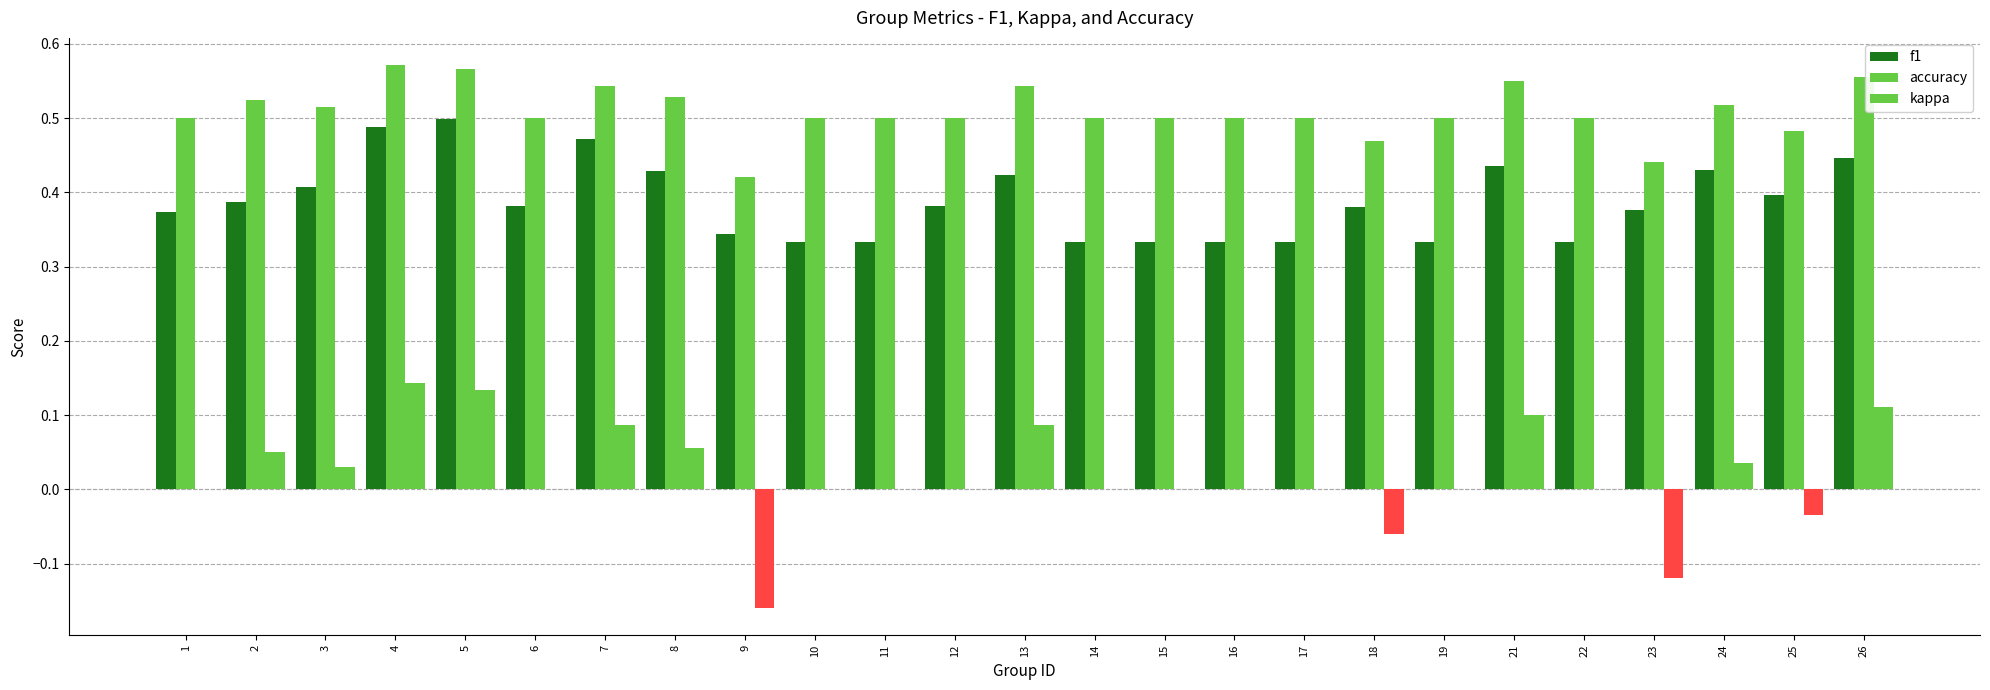

How many groups of bars are there?

25